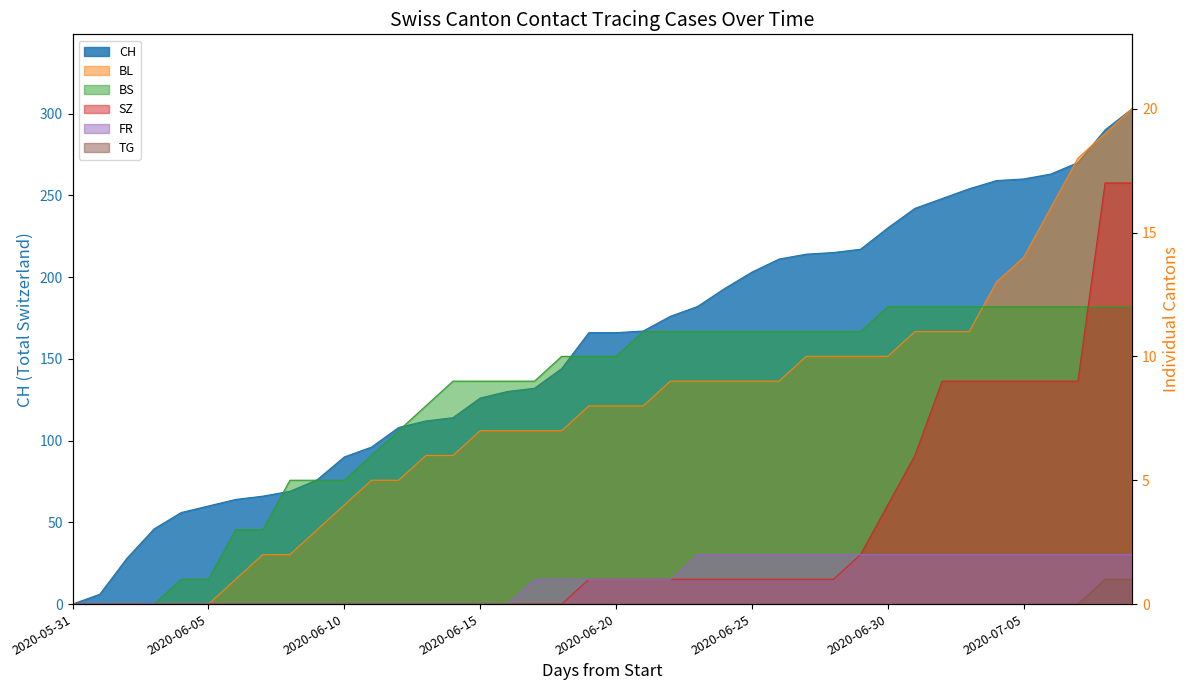

Which series has the largest range (max minus min)?

CH